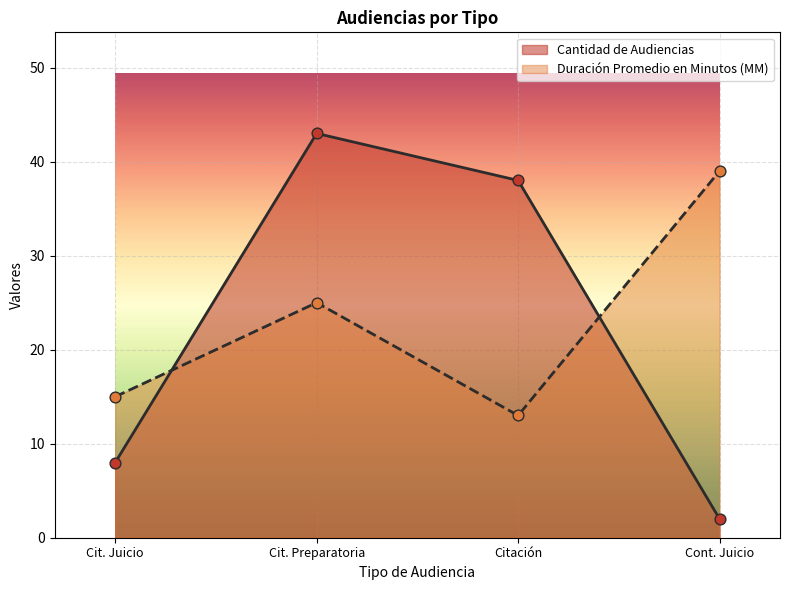

What are all the series names shown in the legend?

Cantidad de Audiencias, Duración Promedio en Minutos (MM)